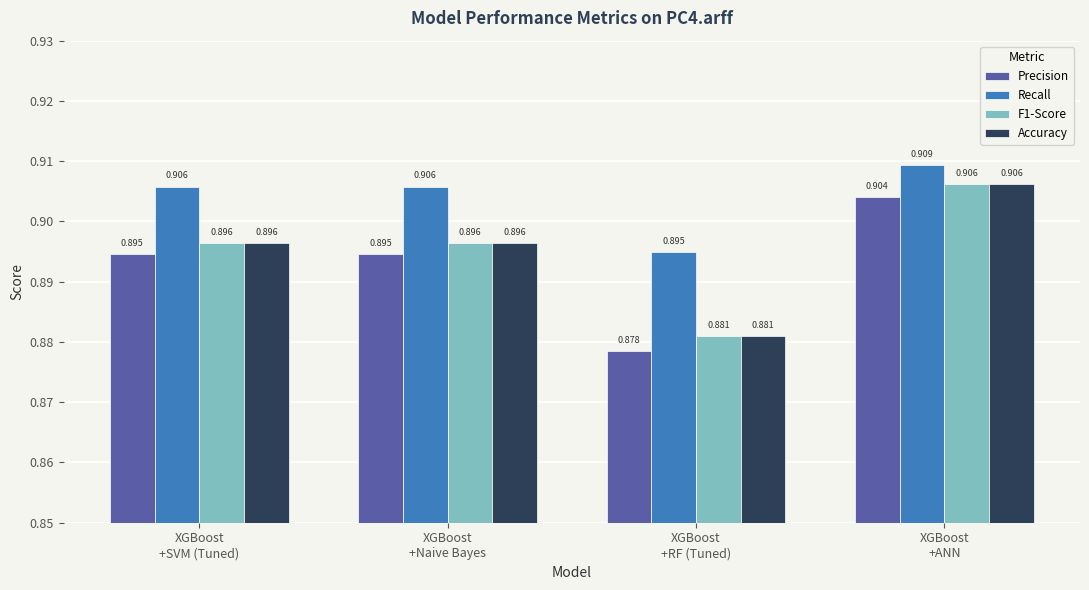

The value of Precision at XGBoost
+RF (Tuned) is 1.3. True or false?

False